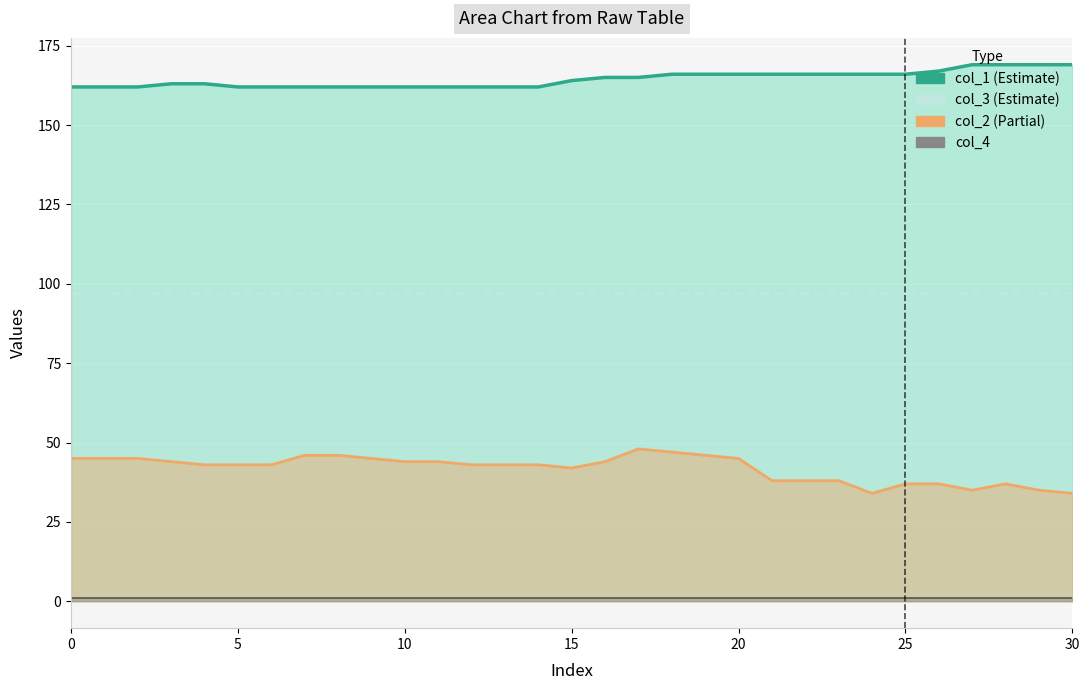

Reading left to right, what are all the values shown in this chart?

col_1: 162	162	162	163	163	162	162	162	162	162	162	162	162	162	162	164	165	165	166	166	166	166	166	166	166	166	167	169	169	169	169
col_3: 97	97	97	97	97	97	97	97	97	97	97	97	97	97	97	97	97	97	97	97	97	97	97	97	97	97	97	97	97	97	97
col_2: 45	45	45	44	43	43	43	46	46	45	44	44	43	43	43	42	44	48	47	46	45	38	38	38	34	37	37	35	37	35	34
col_4: 1	1	1	1	1	1	1	1	1	1	1	1	1	1	1	1	1	1	1	1	1	1	1	1	1	1	1	1	1	1	1